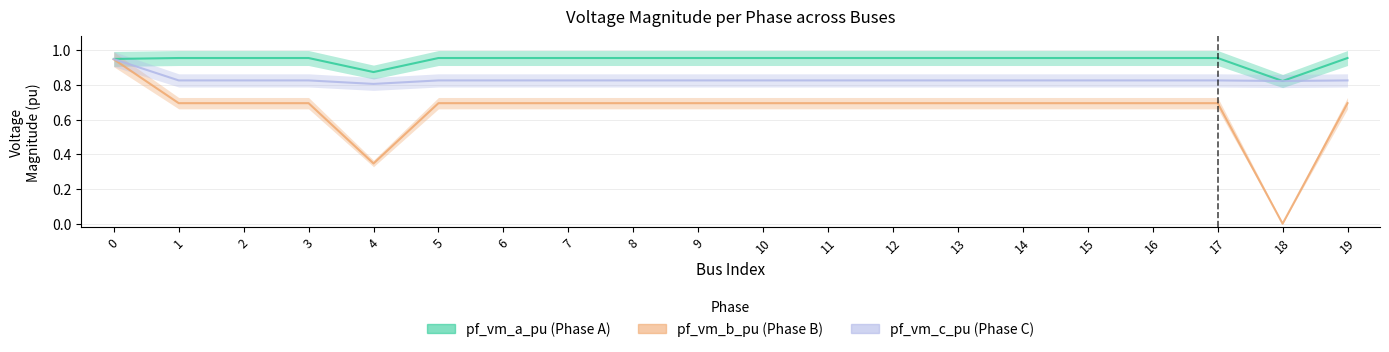

Is it true that pf_vm_c_pu equals 1.1 at 17?

False